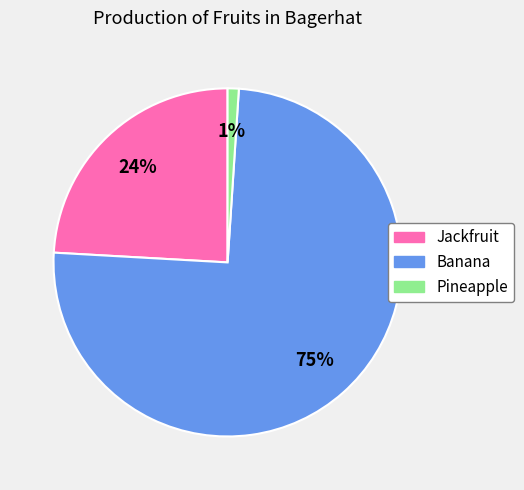

Count the number of slices in the pie.

3